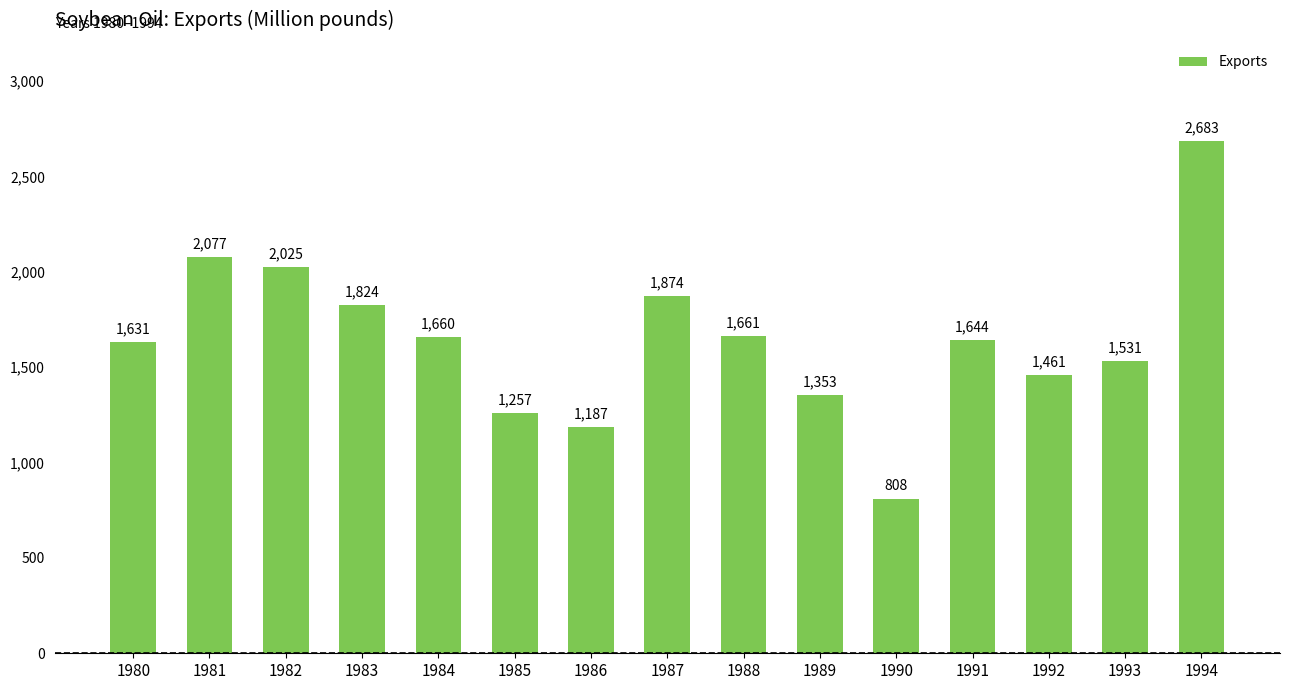

What is the average value?

1645